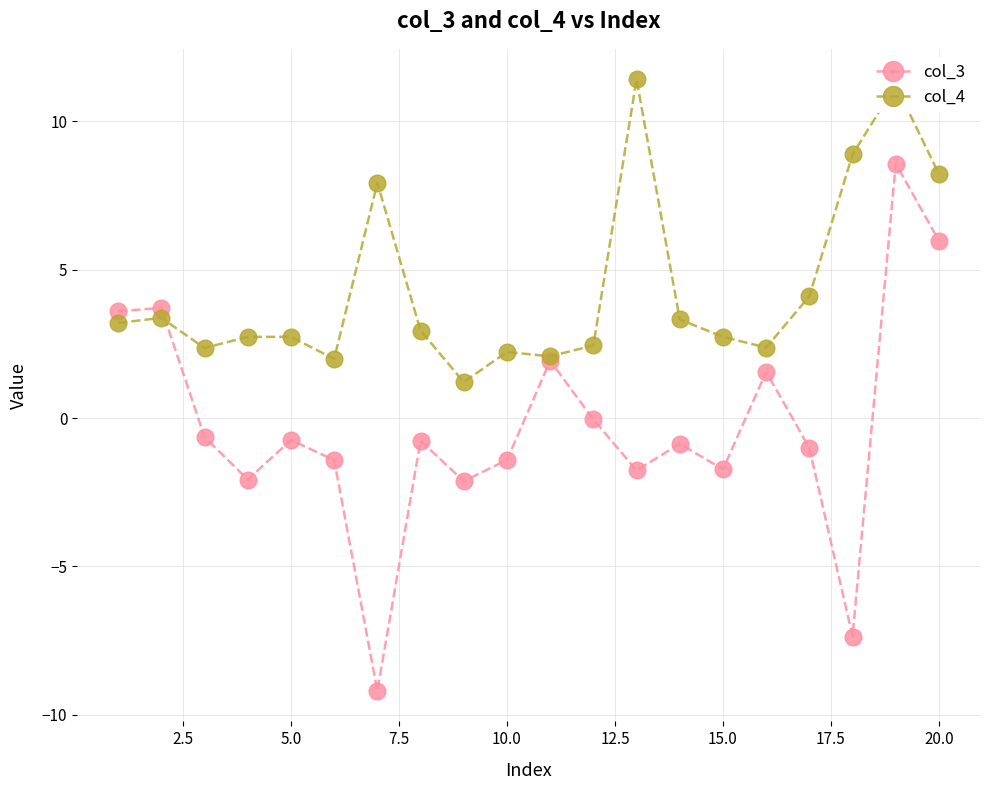

How many data points does each series have?

20